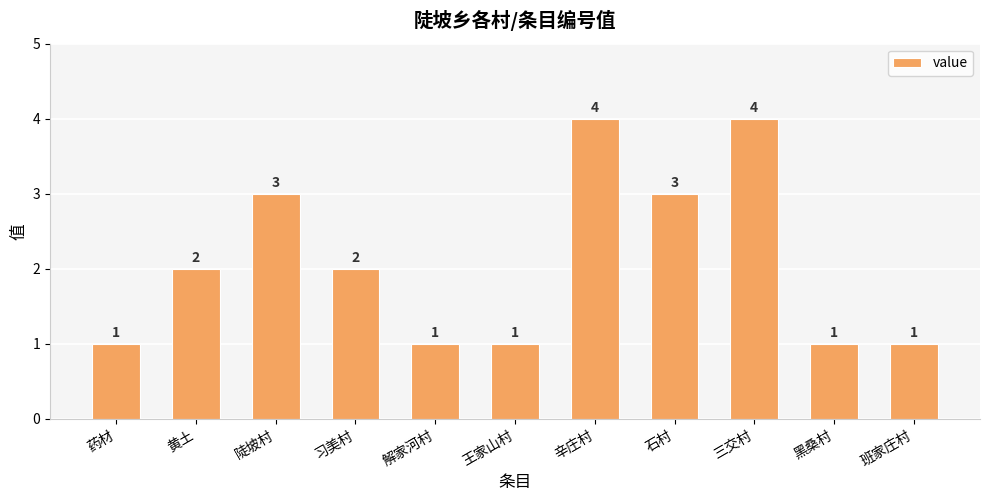

What is the change in value from 王家山村 to 三交村?

+3